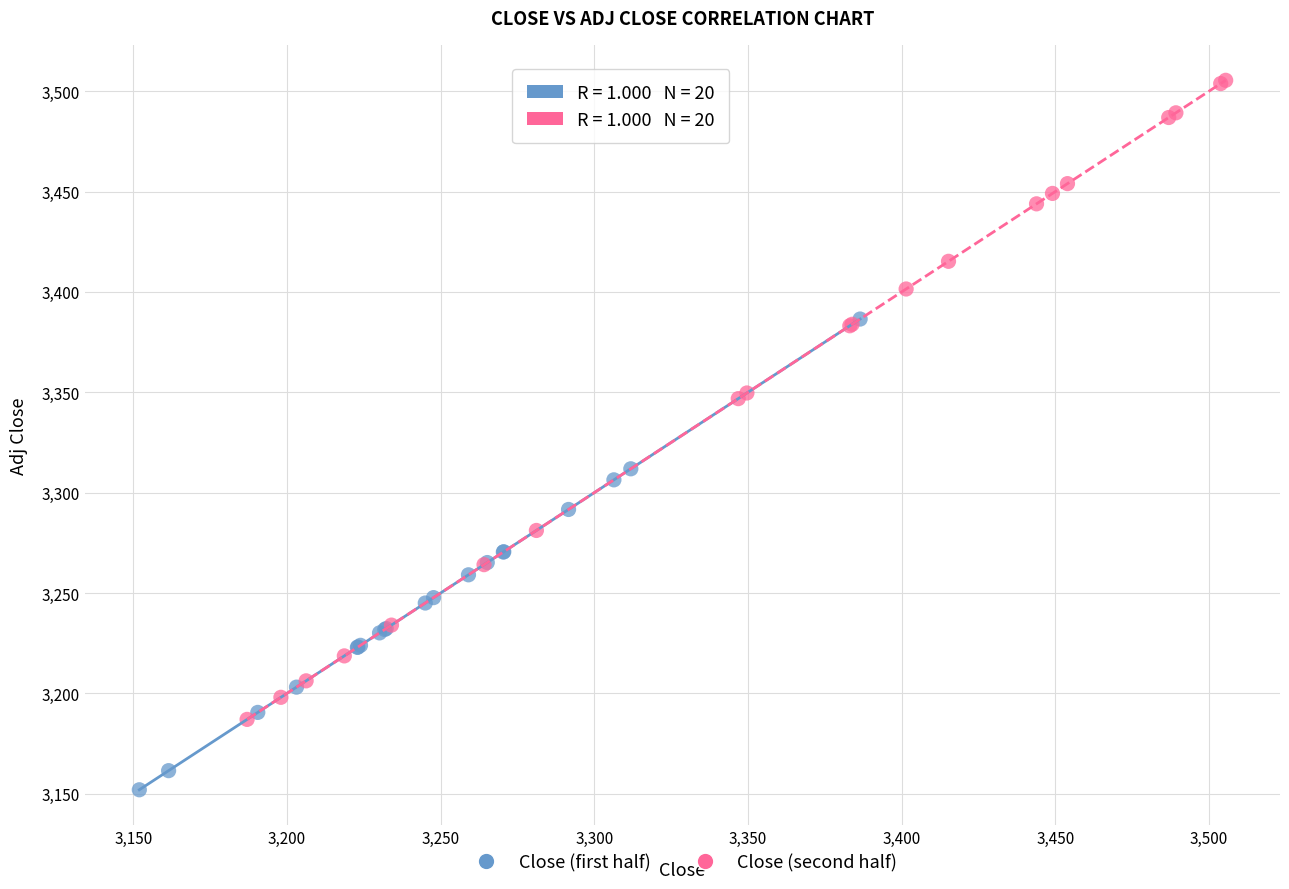

Which series contains the highest Y value?

Close (second half)